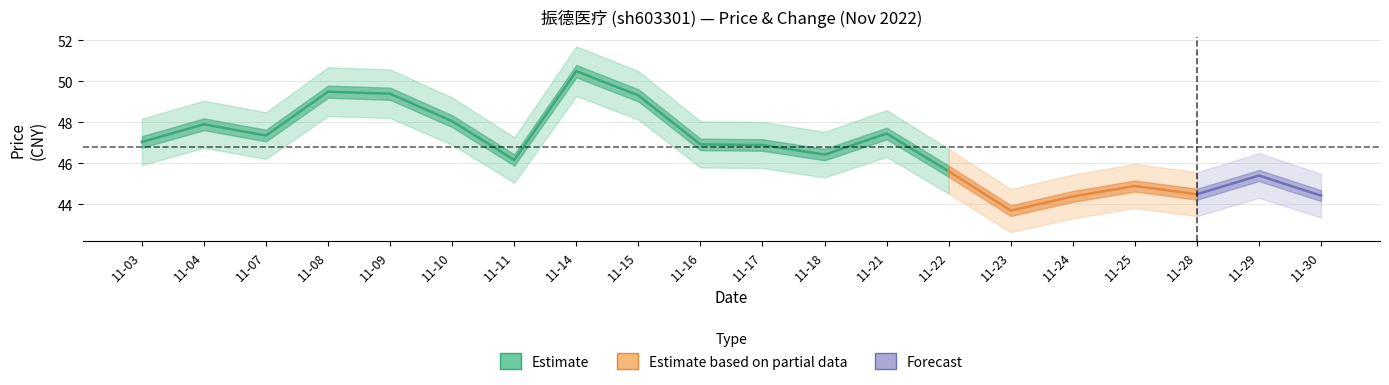

Is this an area chart (filled region under the line)?

No